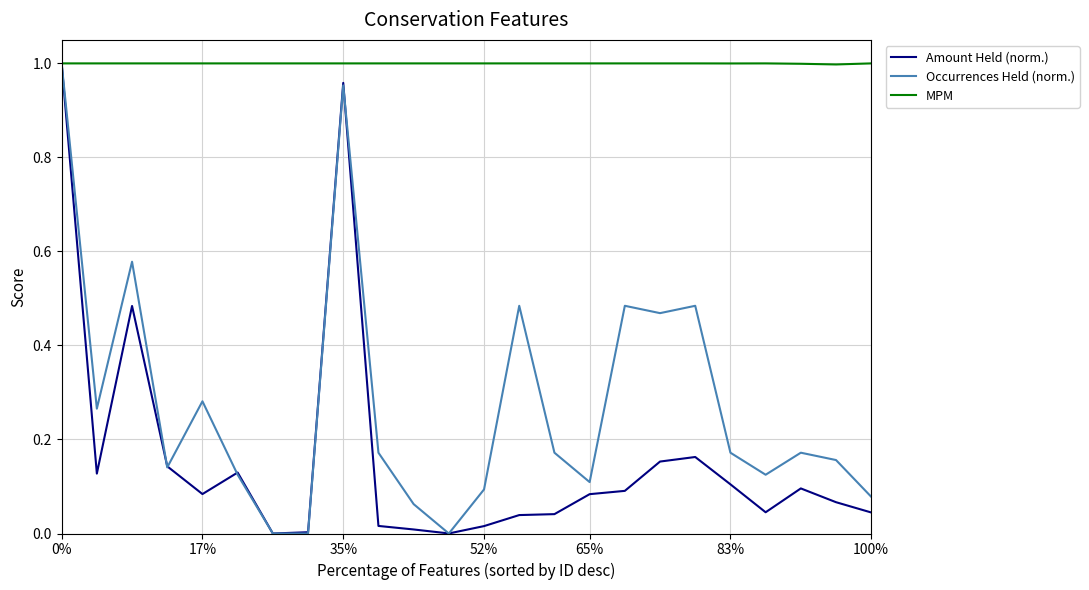

What are all the series names shown in the legend?

Amount Held (norm.), Occurrences Held (norm.), MPM